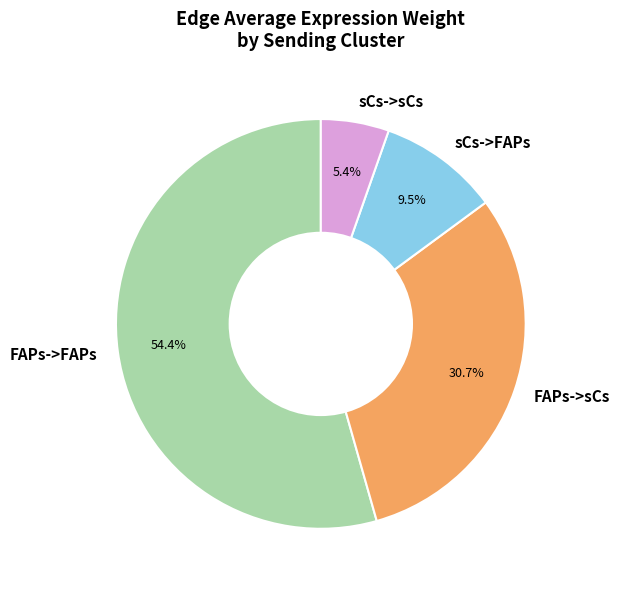

Which has a higher value, FAPs->sCs or FAPs->FAPs?

FAPs->FAPs